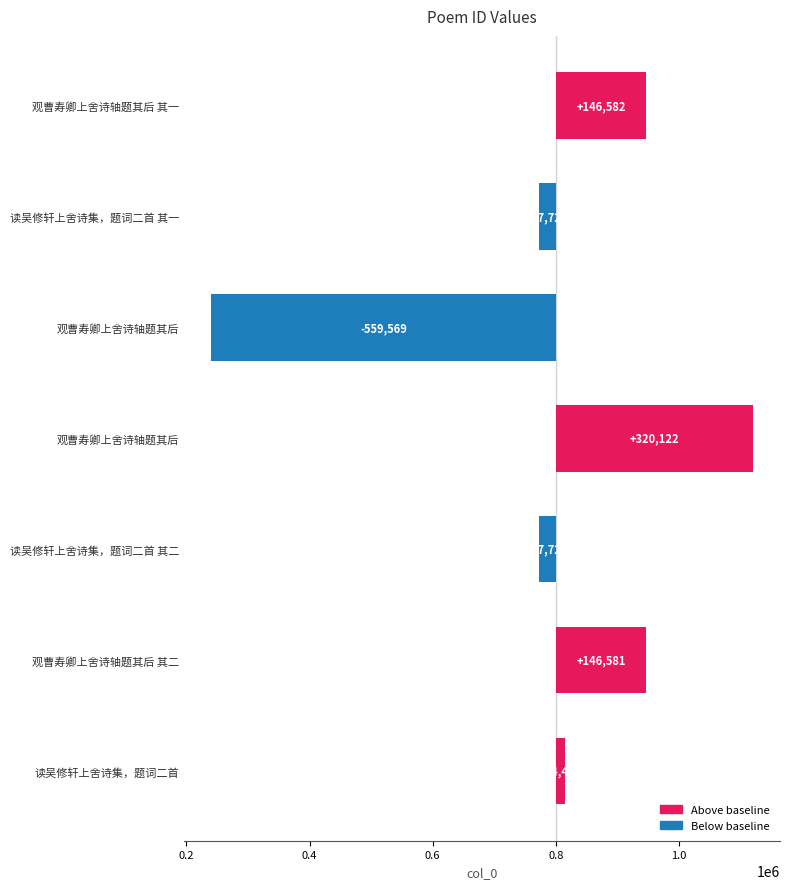

Reading left to right, extract all data points from this chart.

146582	-27722	-559569	320122	-27721	146581	14426